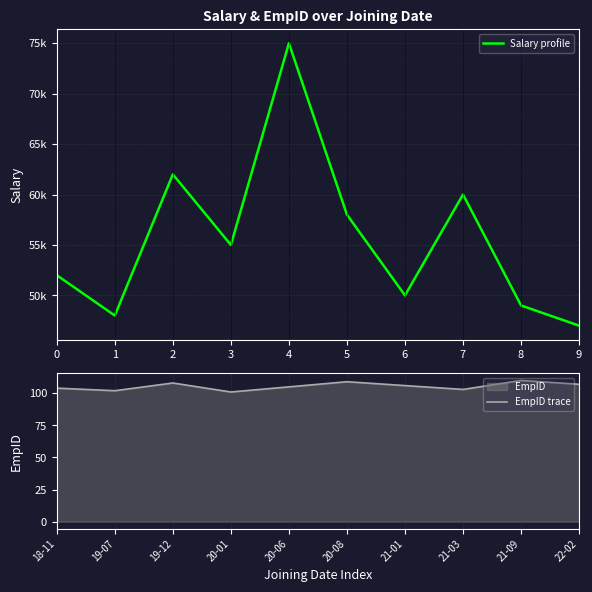

List the series in order of their overall mean, lowest first.

EmpID trace, Salary profile